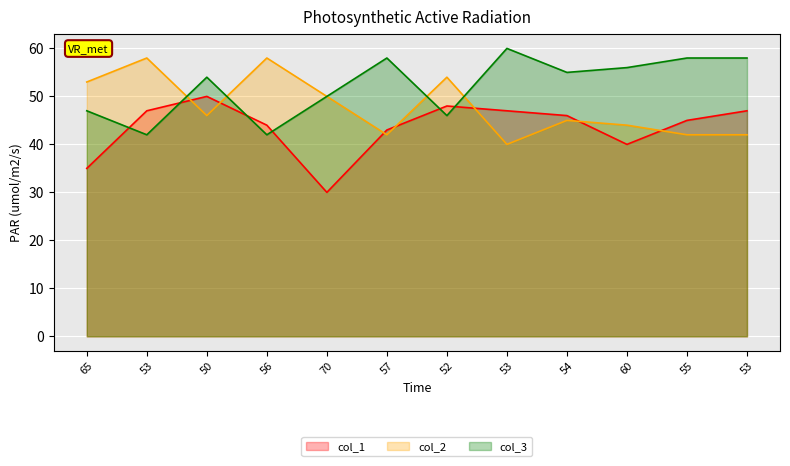

What is the sum of the col_1 values at 52 and 57?

91